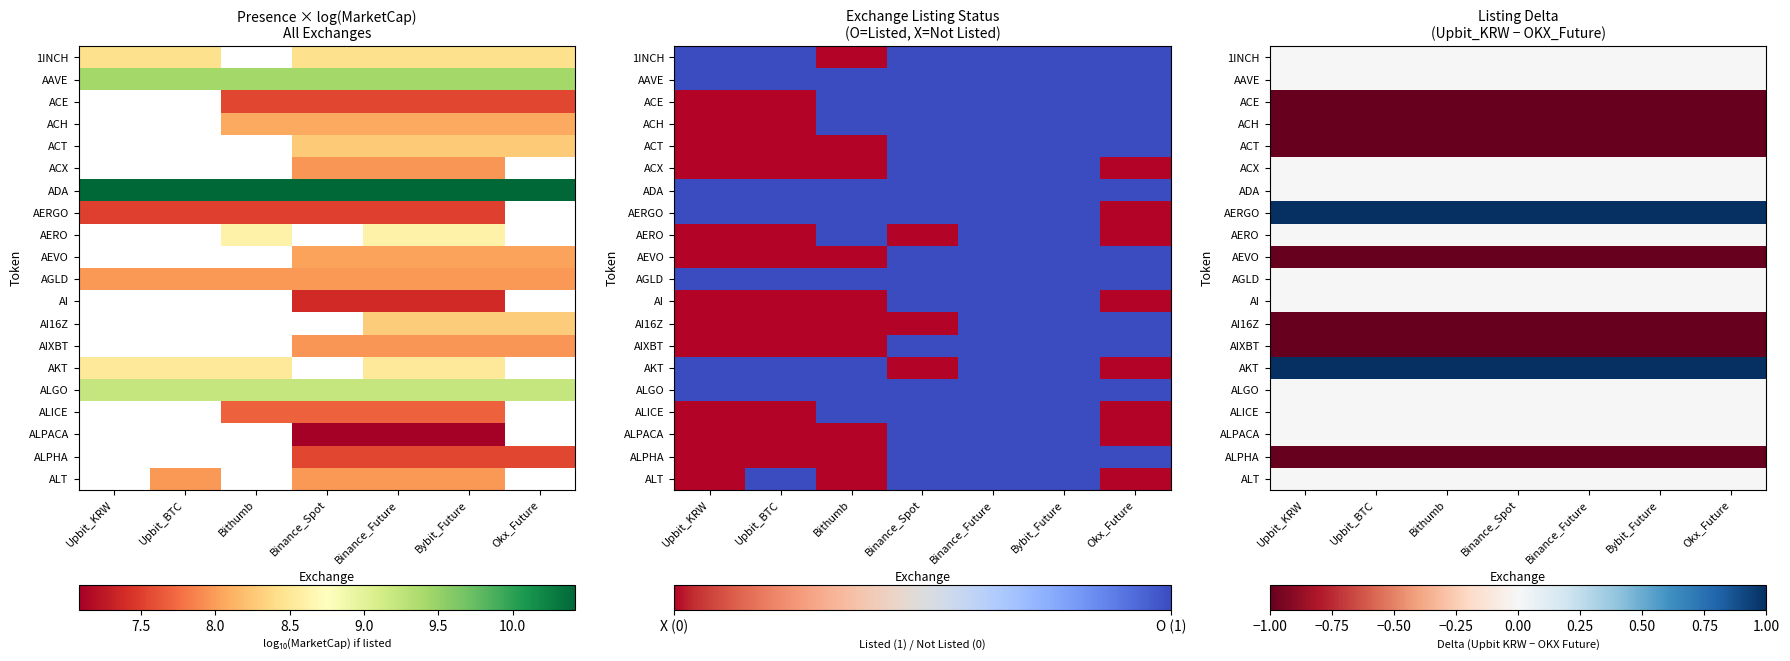

Read the AERGO value at Bithumb.

1